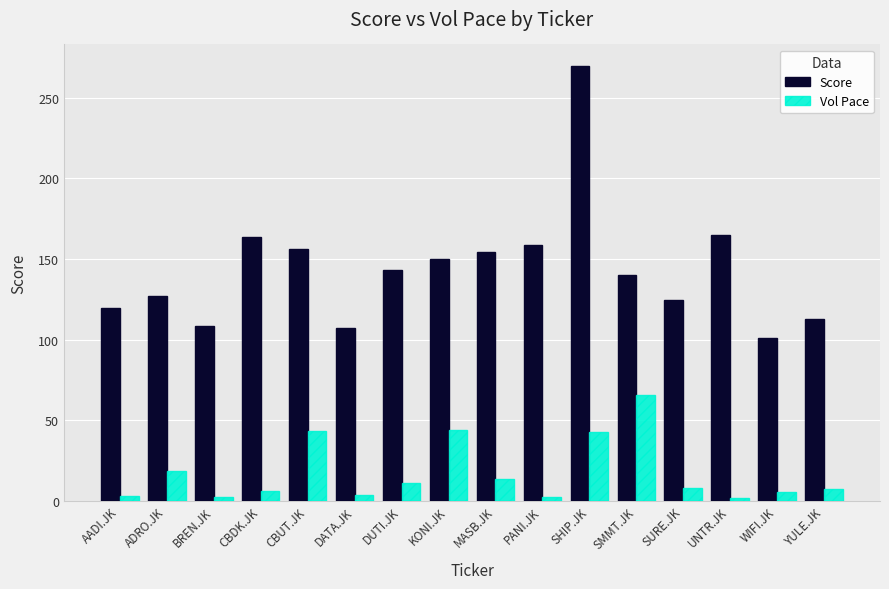

What is the total value across all series at YULE.JK?

120.1